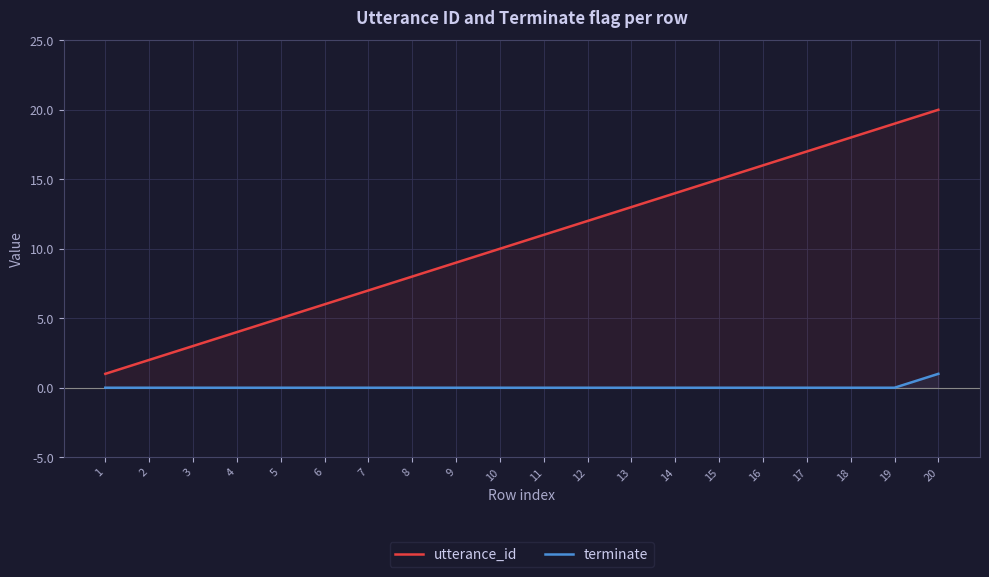

At which category is the sum across all series the highest?

20